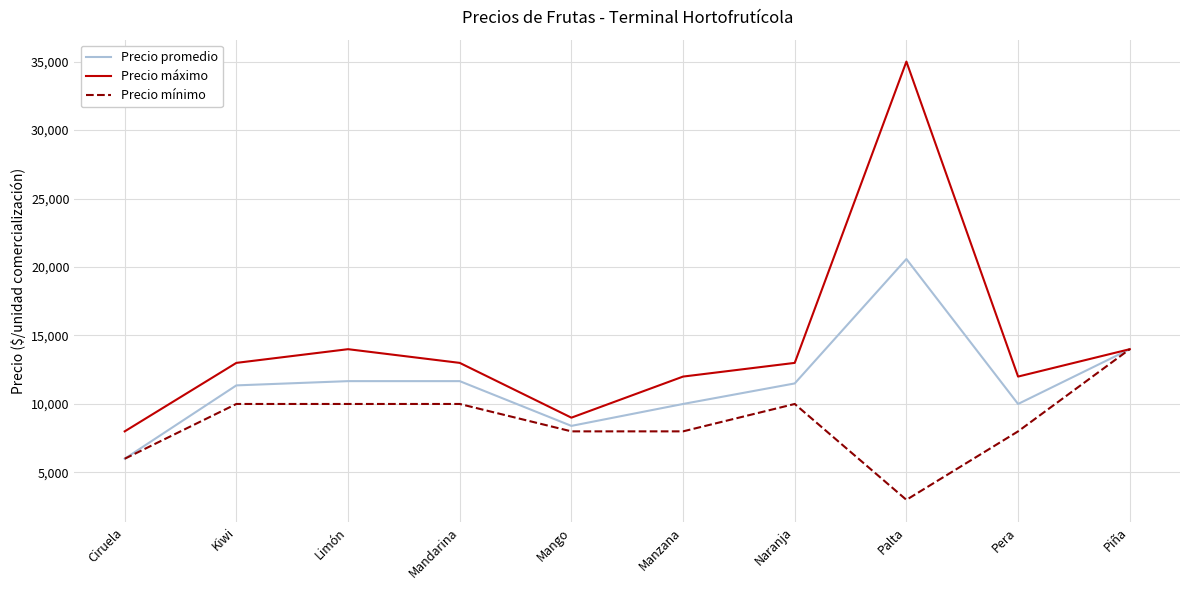

What are all the series names shown in the legend?

Precio promedio, Precio máximo, Precio mínimo